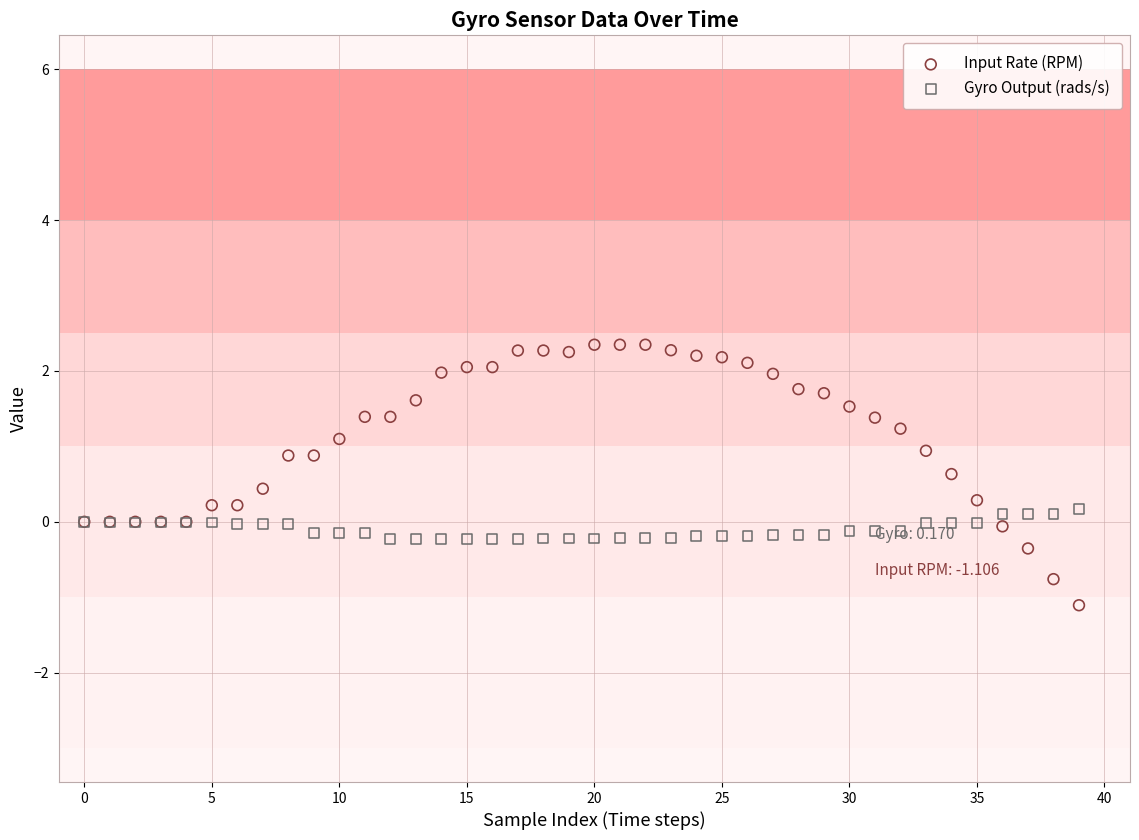

What are all the series names shown in the legend?

Input Rate (RPM), Gyro Output (rads/s)